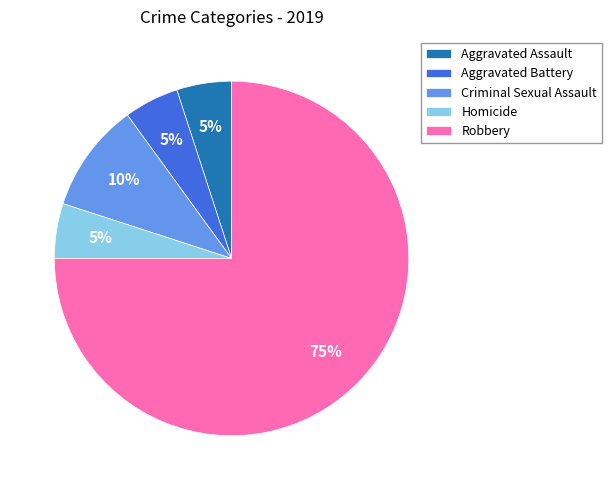

Which has a higher value, Criminal Sexual Assault or Robbery?

Robbery